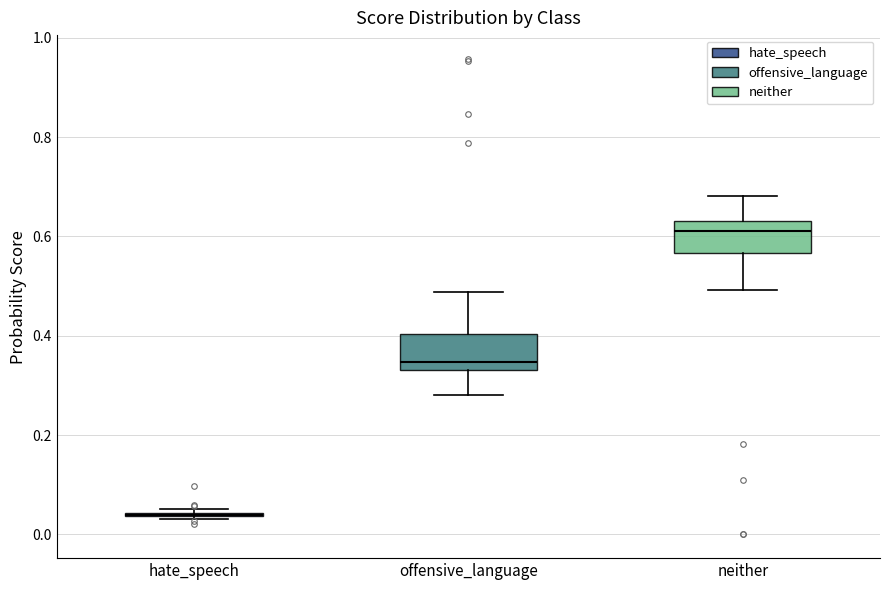

Reading left to right, read every box against the y-axis: the position of its median line, the range the box covers, and the ends of its whiskers. The values are not printed on the chart, so give them approximately, as read against the axis.

hate_speech: box collapsed to a line at 0.04, whiskers 0.04 to 0.06
offensive_language: median 0.34 (just above the box's lower edge), box 0.34 to 0.40, whiskers 0.28 to 0.48
neither: median 0.62, box 0.56 to 0.64, whiskers 0.50 to 0.68